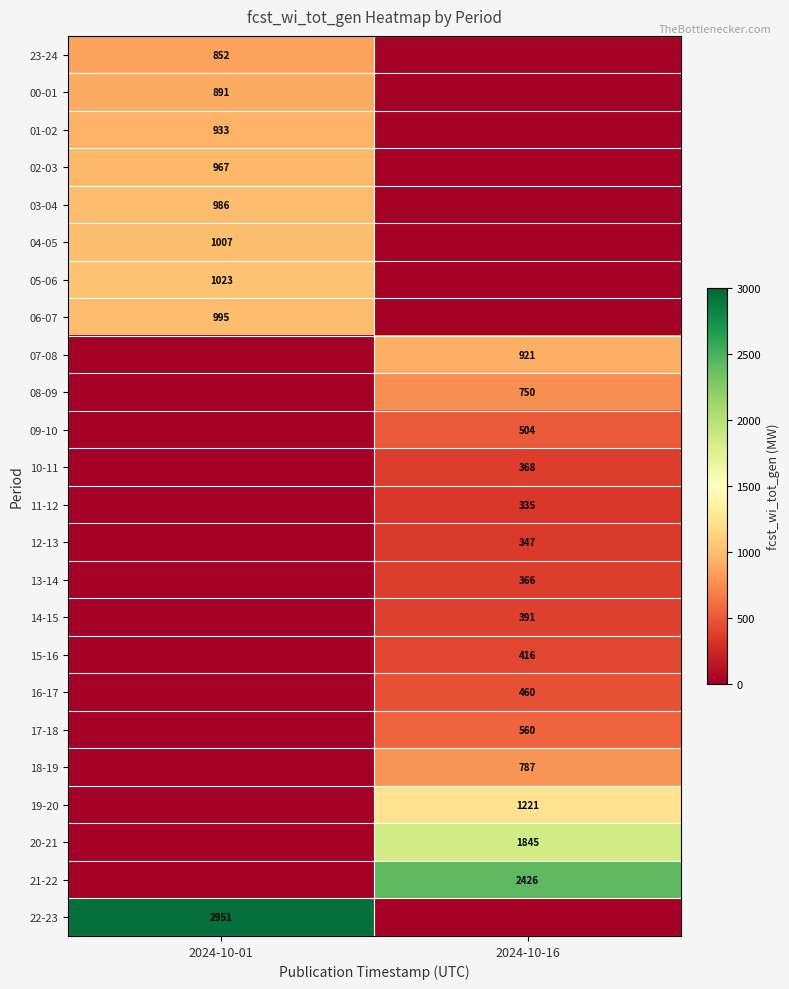

Is it true that 03-04 equals 986 at 2024-10-01?

True